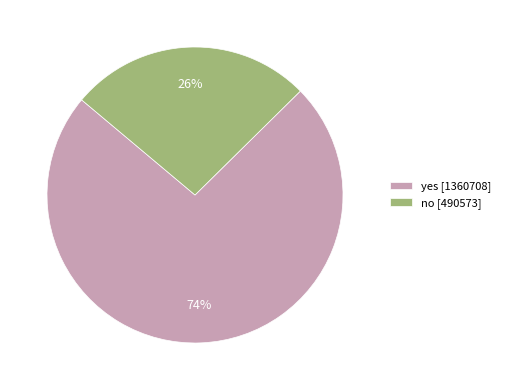

To the nearest percent, what is the combined percentage of yes [1360708] and no [490573]?

100%